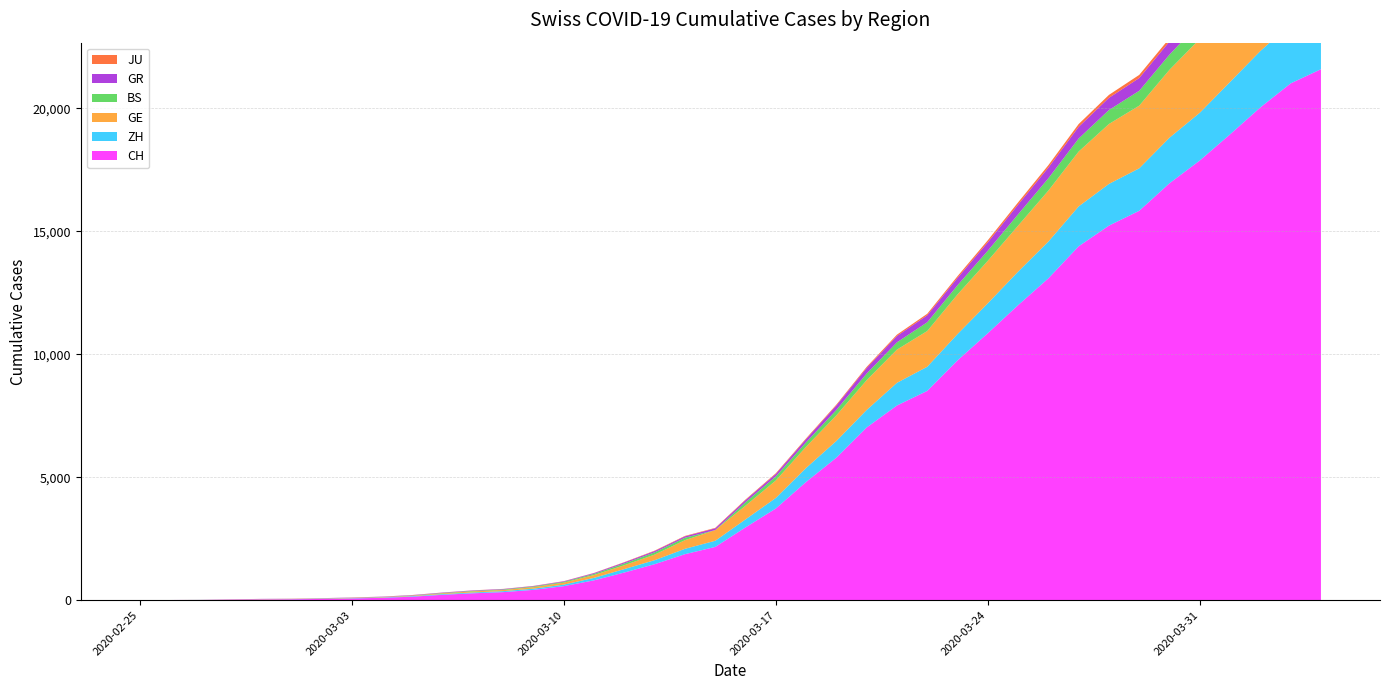

Reading right to left, extract all data points from this chart.

CH: 21587	21011	20034	18940	17876	16951	15831	15229	14388	13085	11994	10853	9749	8509	7915	7022	5794	4807	3727	2959	2165	1870	1463	1125	807	570	419	327	280	219	142	97	69	50	36	30	20	8	4	0
ZH: 2455	2422	2294	2130	1941	1853	1727	1695	1621	1494	1362	1216	1070	981	922	711	679	568	429	326	250	218	163	140	101	62	49	40	34	29	23	15	13	10	7	6	2	2	0	0
GE: 3816	3678	3469	3180	3003	2761	2547	2436	2231	2073	1870	1729	1611	1453	1350	1212	1041	863	710	556	435	351	227	155	114	80	60	45	43	30	20	16	14	11	10	9	5	1	1	0
BS: 767	754	714	687	653	617	605	569	530	501	462	410	374	356	297	270	220	181	164	143	0	100	92	73	49	33	28	24	21	15	8	3	3	1	1	1	1	1	0	0
GR: 657	649	622	592	547	535	519	495	474	433	393	343	300	284	258	226	182	128	101	84	71	56	53	43	31	22	18	18	17	16	14	12	9	9	6	6	6	2	2	0
JU: 154	149	149	145	140	128	127	119	114	100	92	82	69	61	54	44	36	32	29	25	19	18	17	12	7	7	7	5	5	4	4	2	2	1	1	1	1	1	0	0